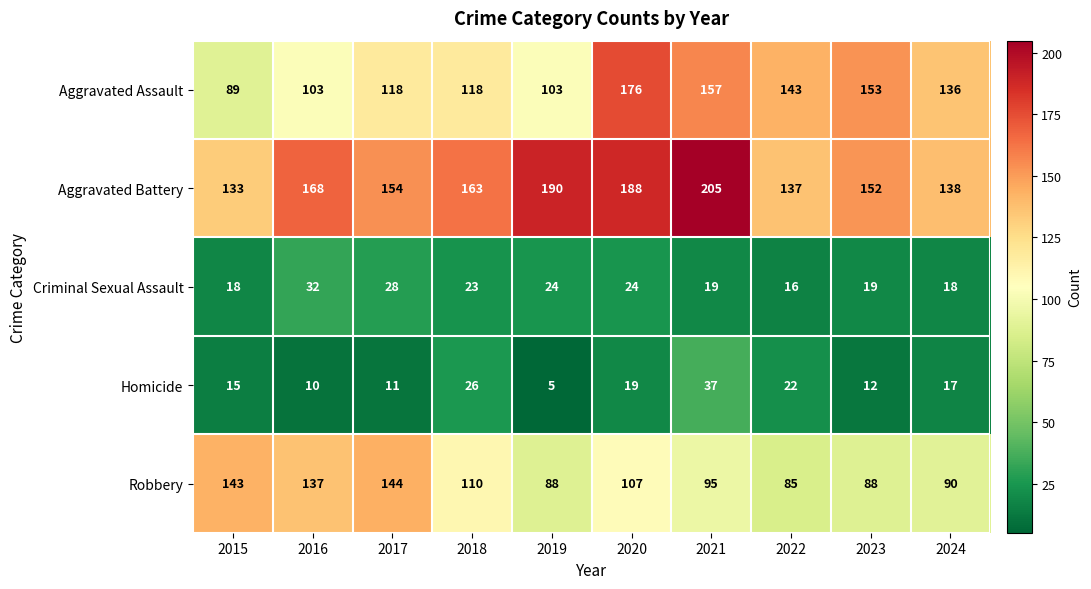

How many data points does each series have?

10